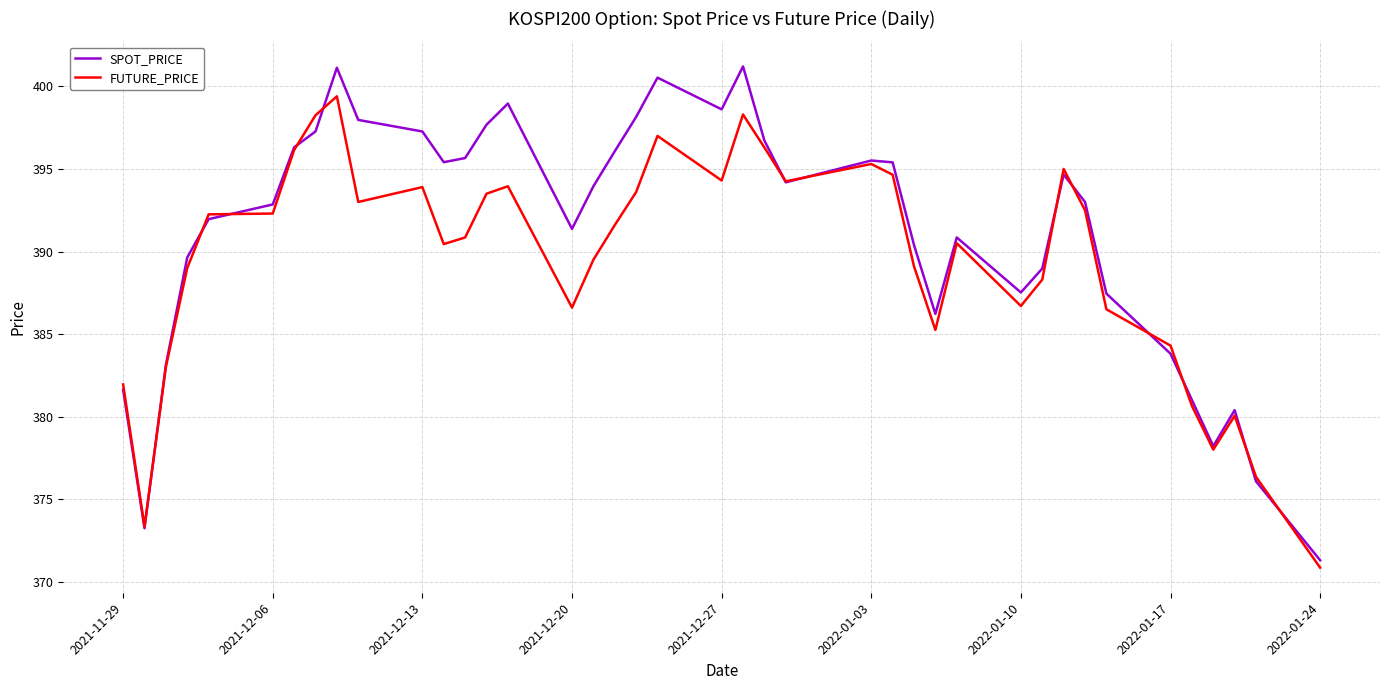

List the series in order of their overall mean, lowest first.

FUTURE_PRICE, SPOT_PRICE